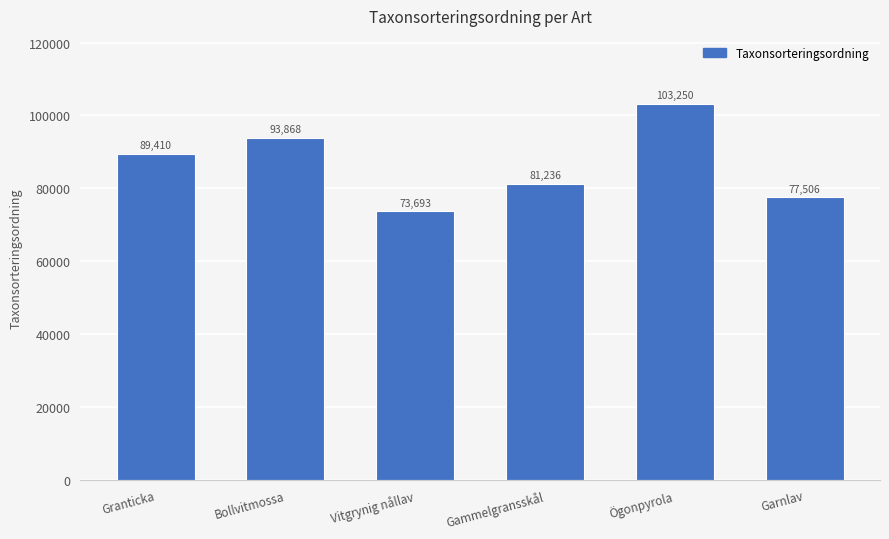

Approximately how many times larger is the value at Garnlav compared to Granticka?

0.9